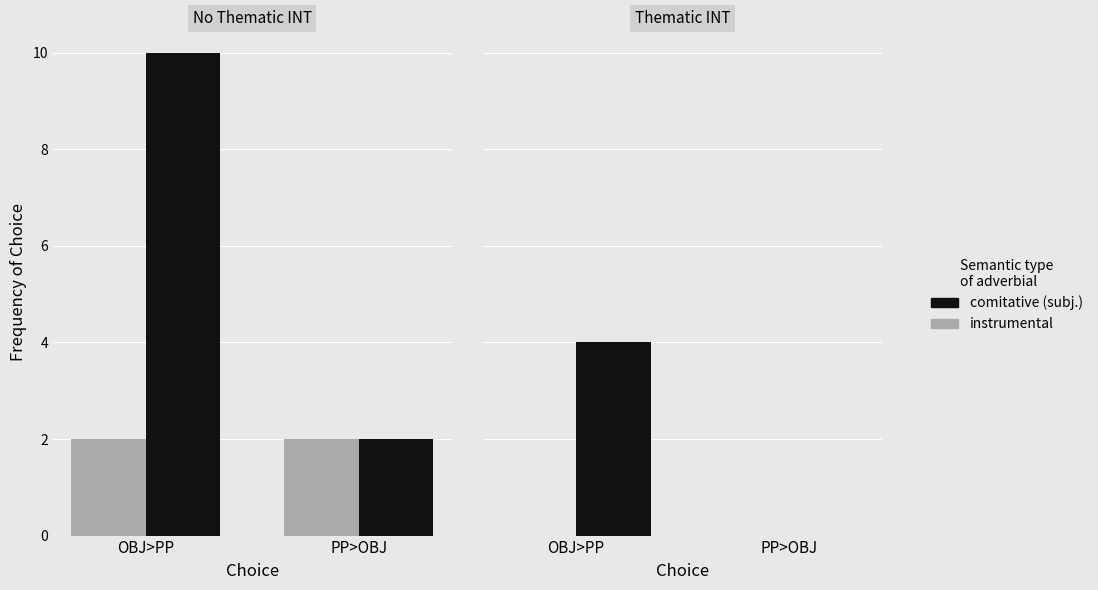

What is the difference between the comitative (subj.) values at PP>OBJ and OBJ>PP?

4